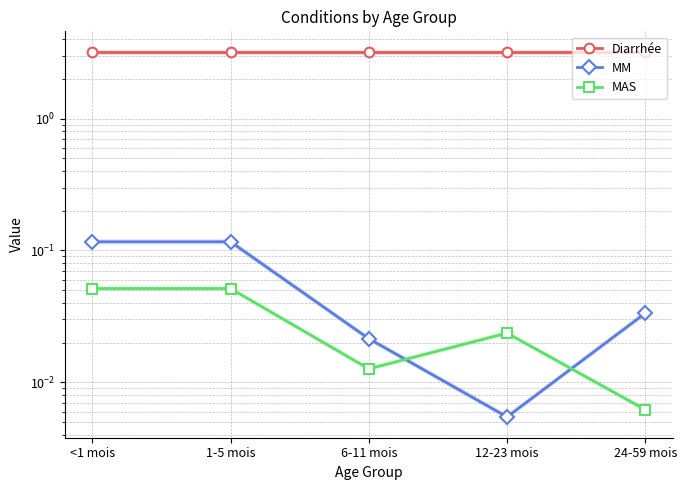

What is the maximum value shown in the chart?

3.2